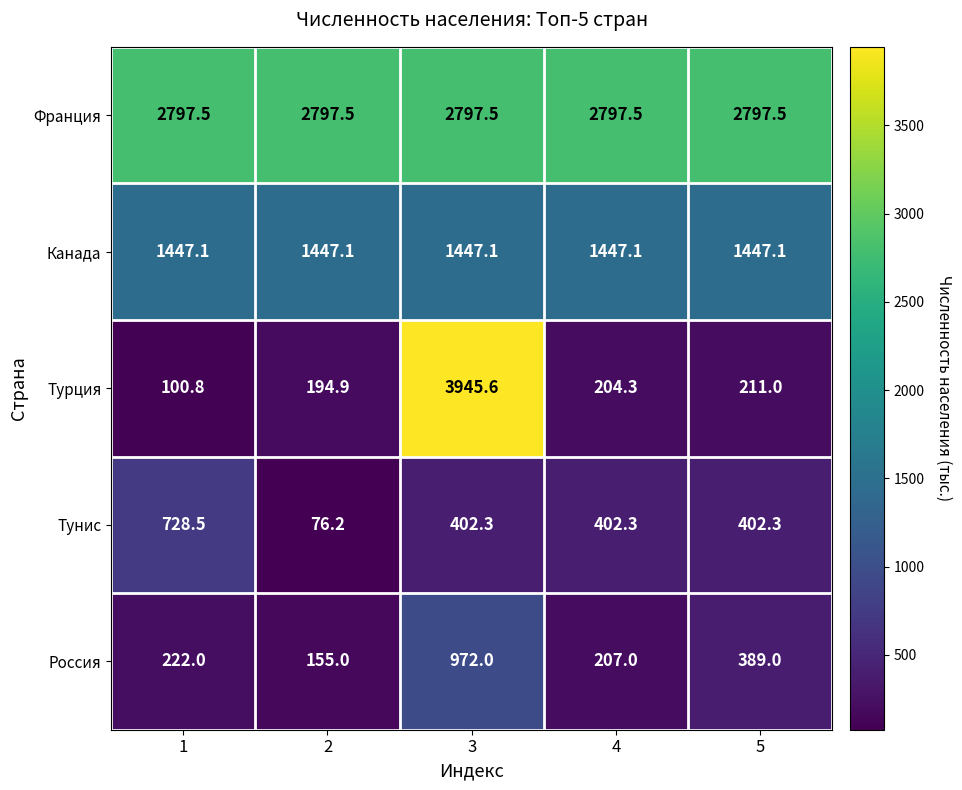

How many data points does each series have?

5